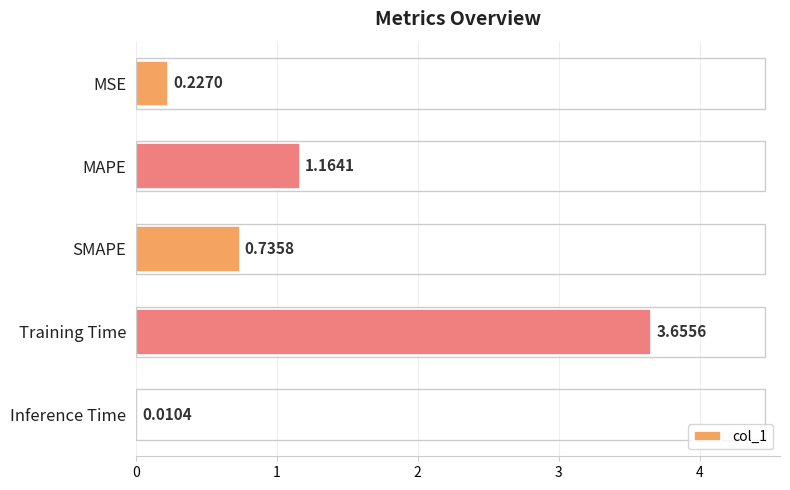

Which category has the highest value across all series?

Training Time